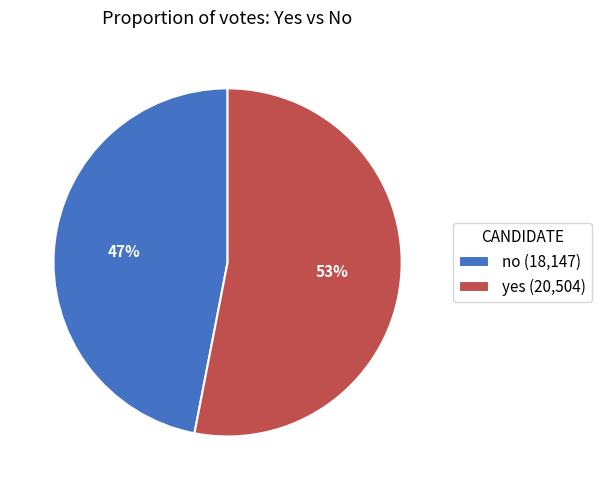

To the nearest percent, what is the combined percentage of no and yes?

100%